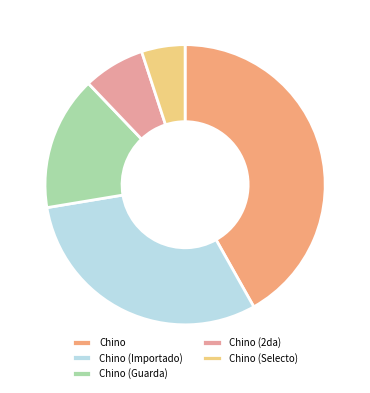

The Chino slice represents 1% of the pie. True or false?

False